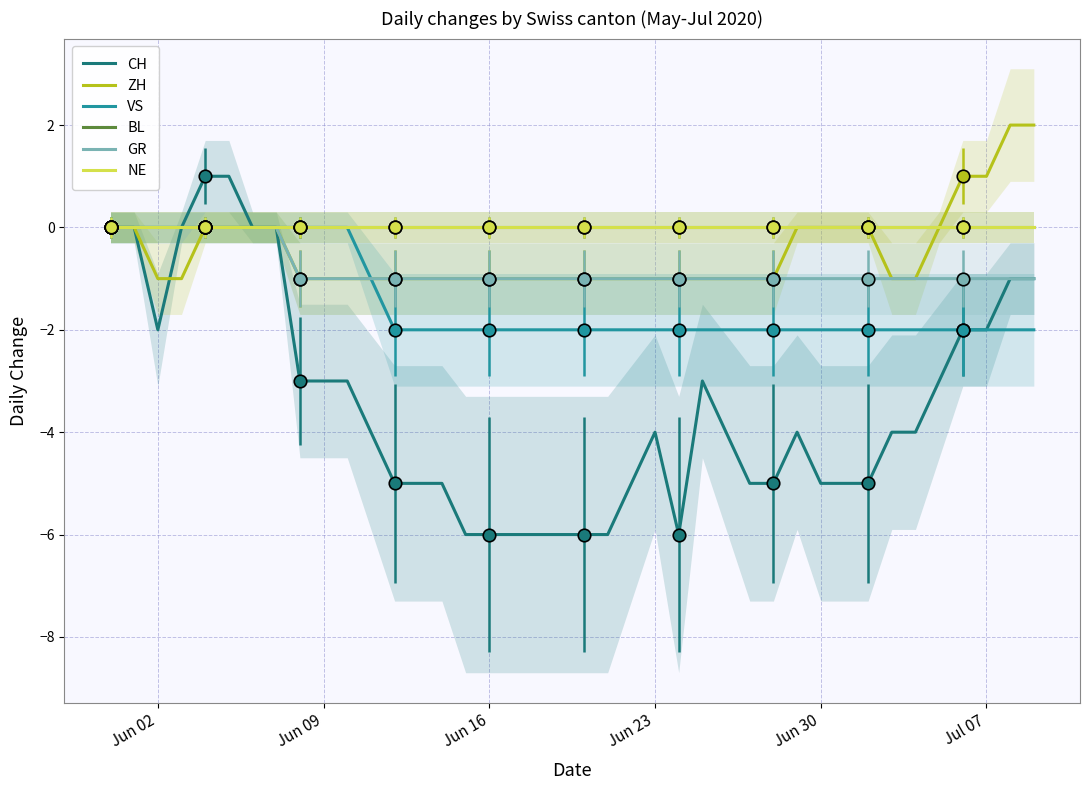

What is the value of the ZH point at the 12th from the left?

-1